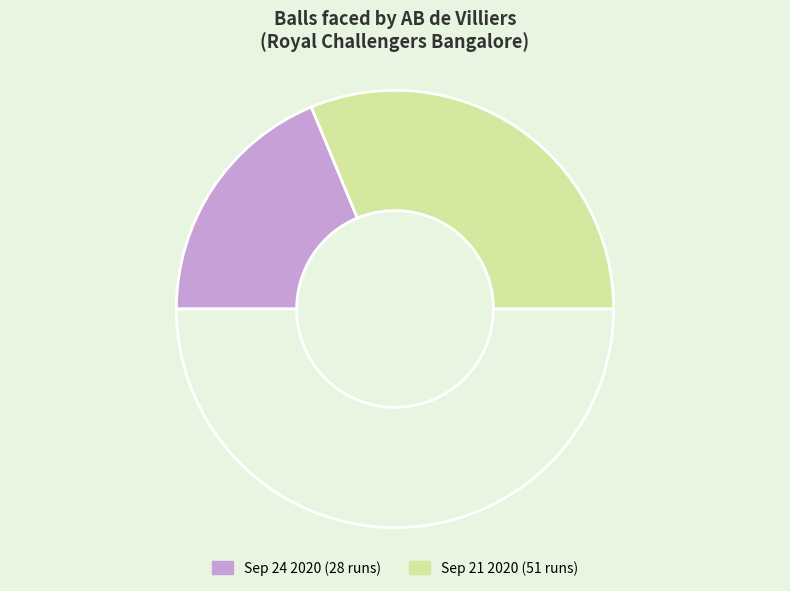

How many slices are in this pie chart?

3